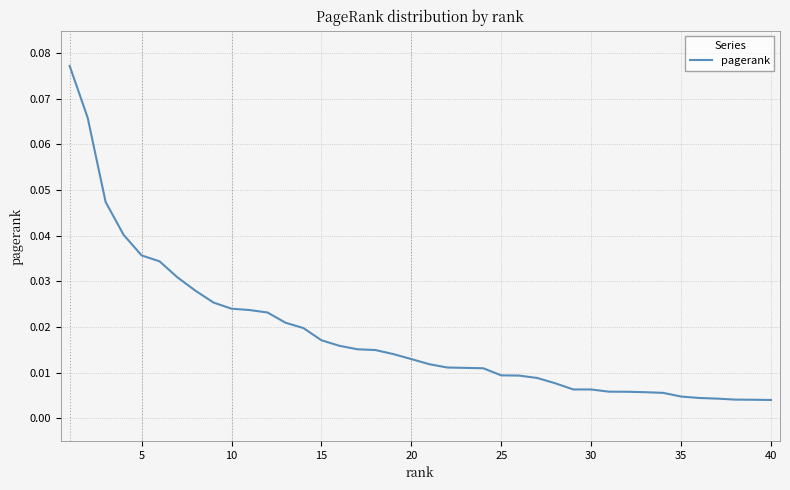

What is the difference between the maximum and minimum values?

0.1